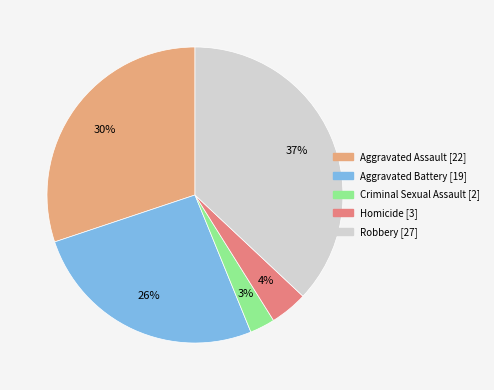

To the nearest percent, what is the difference between the largest and smallest slice percentages?

34%